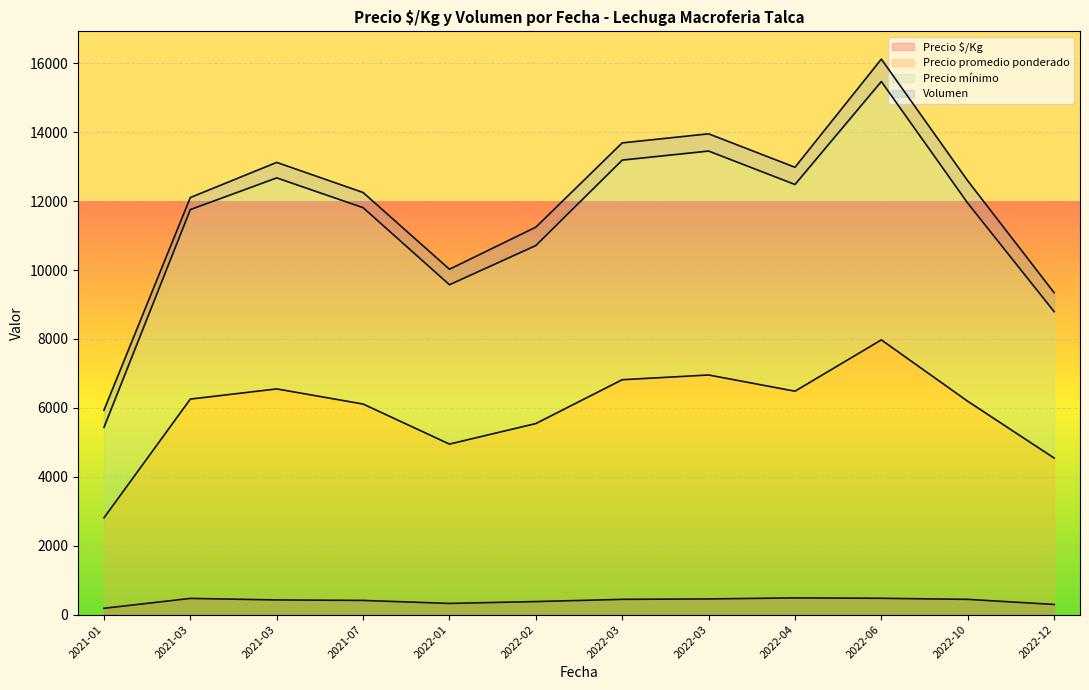

What is the lowest value of the Volumen series?

350